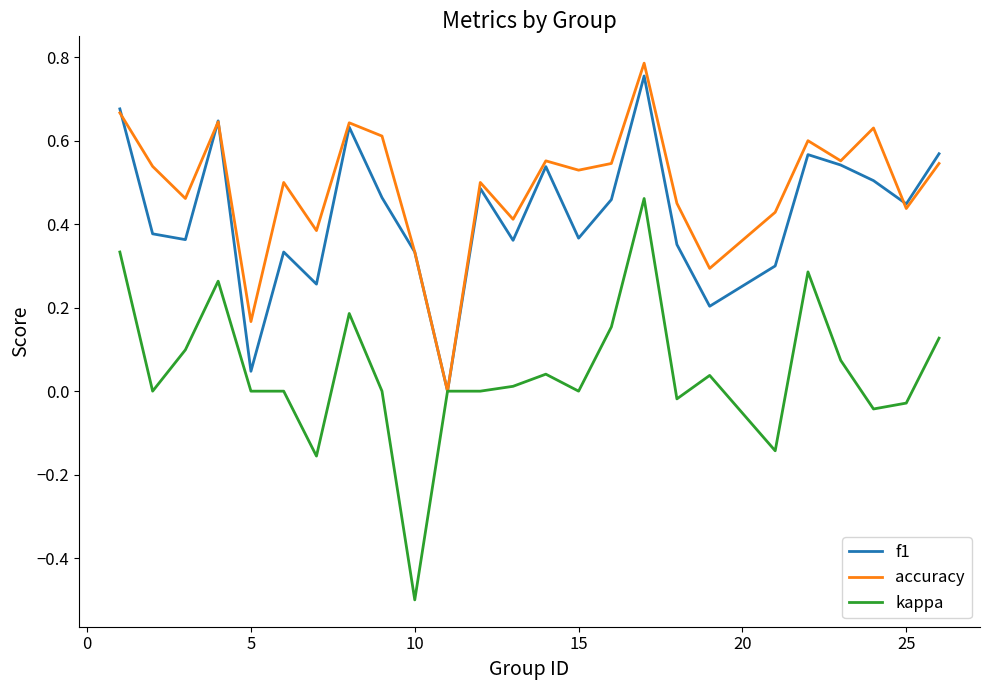

What is the smallest value displayed?

-0.5